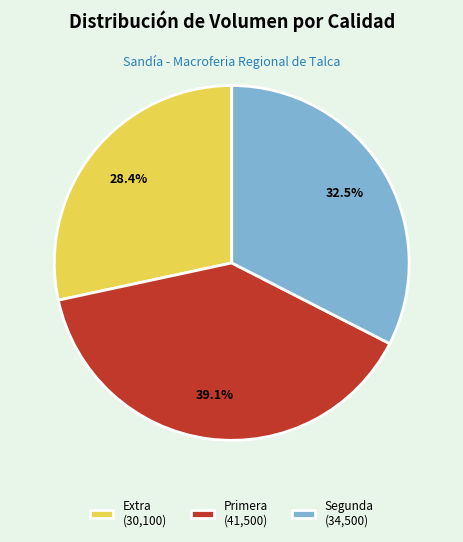

Is there a majority slice in this chart?

No